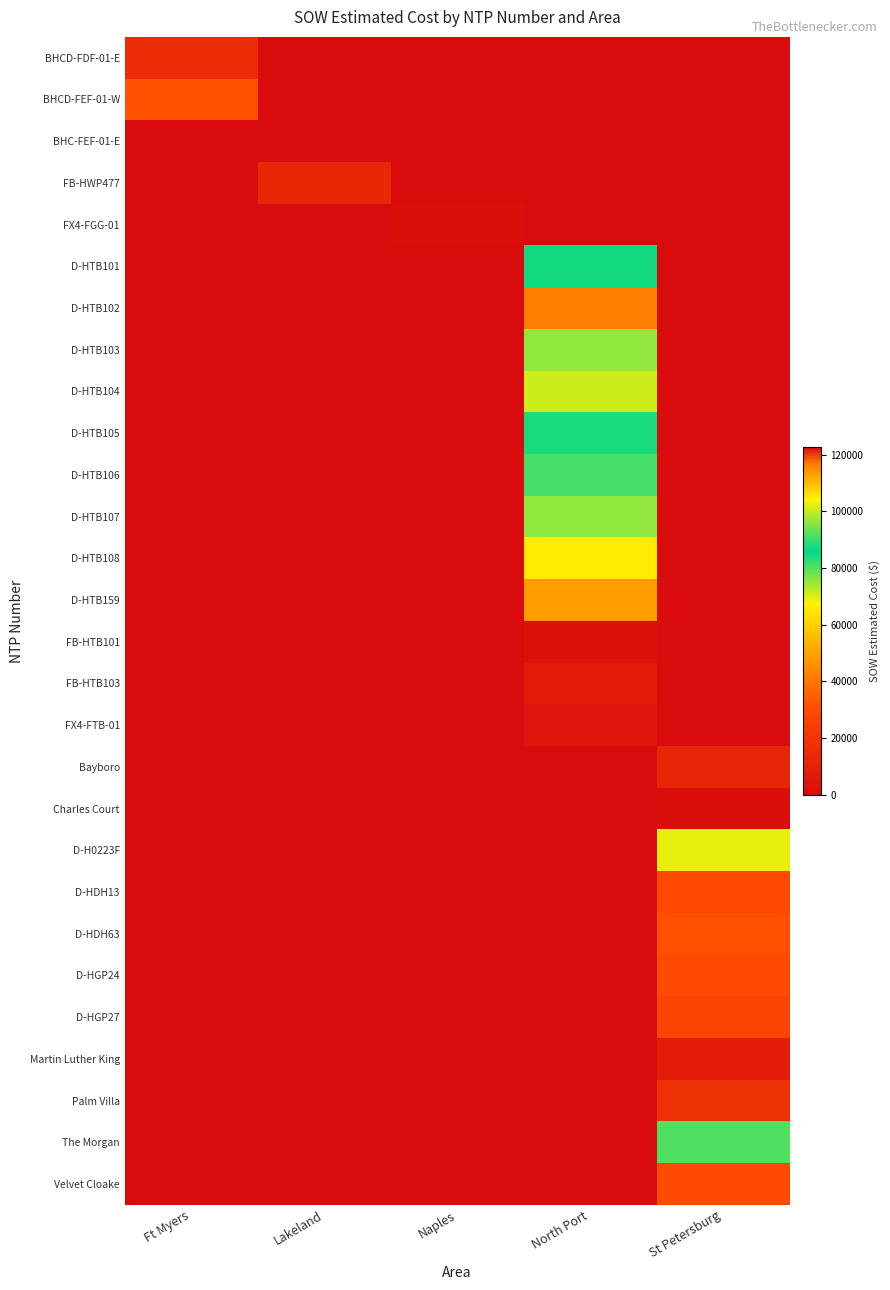

What is the spread (max minus min) of values at Lakeland?

12886.4